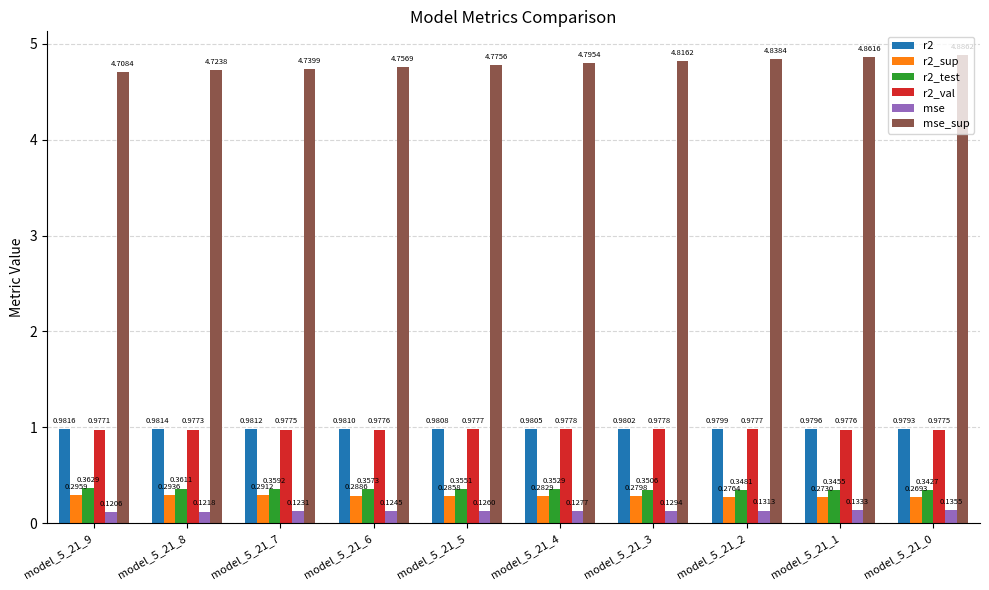

Which series changed the most between model_5_21_5 and model_5_21_2?

mse_sup